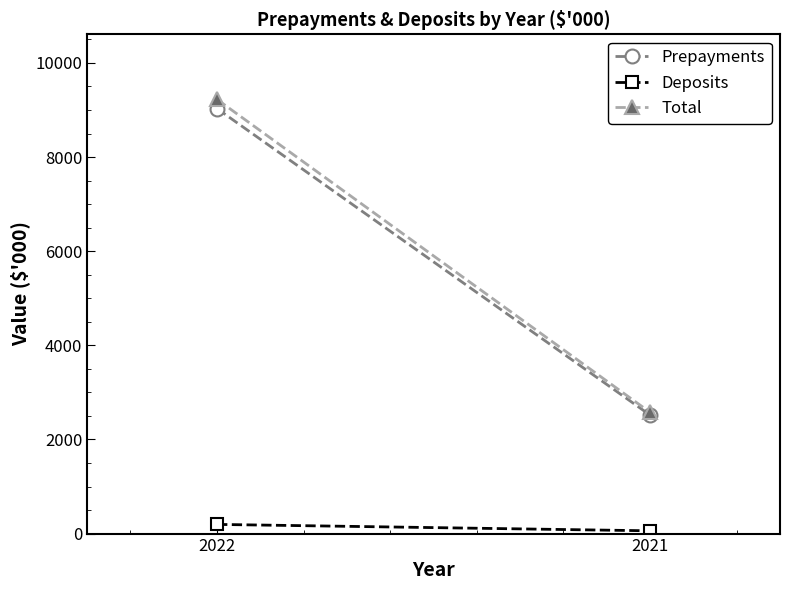

What is the sum of the Deposits values at 2021 and 2022?

254